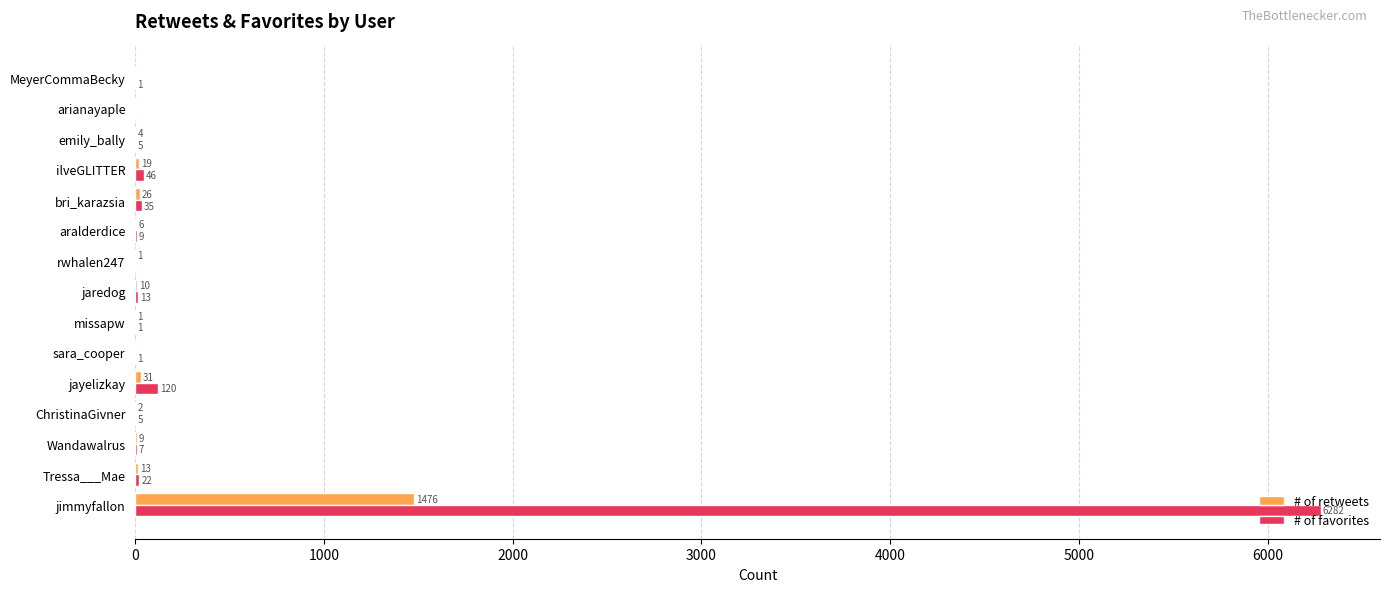

Which series has the largest total across all categories?

# of favorites